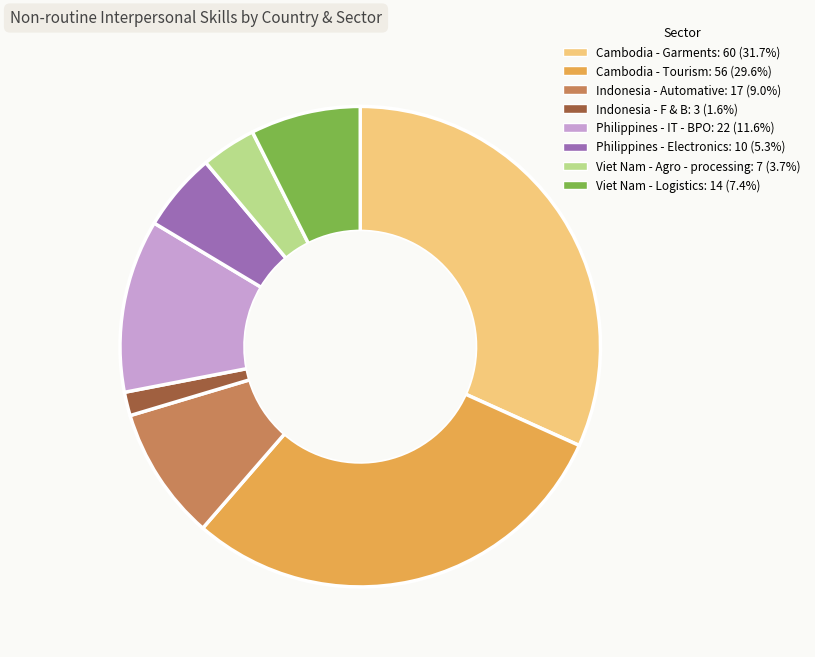

How many segments does this pie chart have?

8